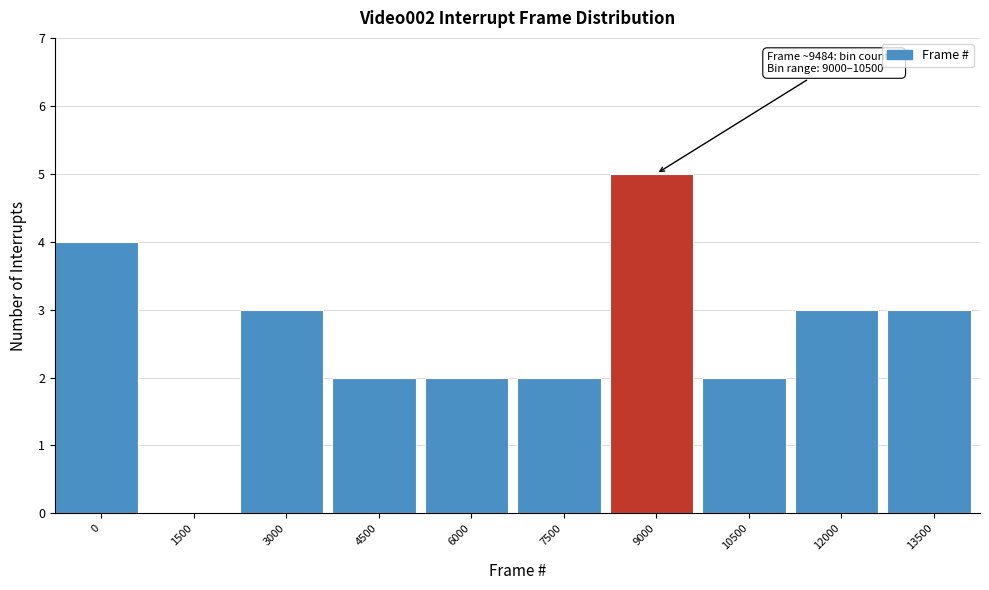

Reading left to right, what are all the values shown in this chart?

0=4	1500=0	3000=3	4500=2	6000=2	7500=2	9000=5	10500=2	12000=3	13500=3